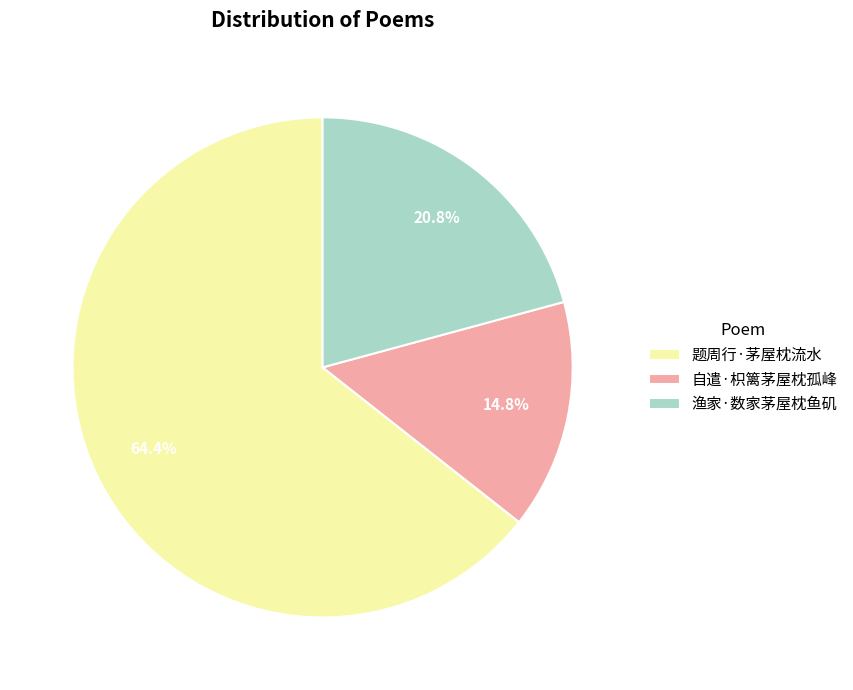

To the nearest percent, what is the average slice percentage?

33%